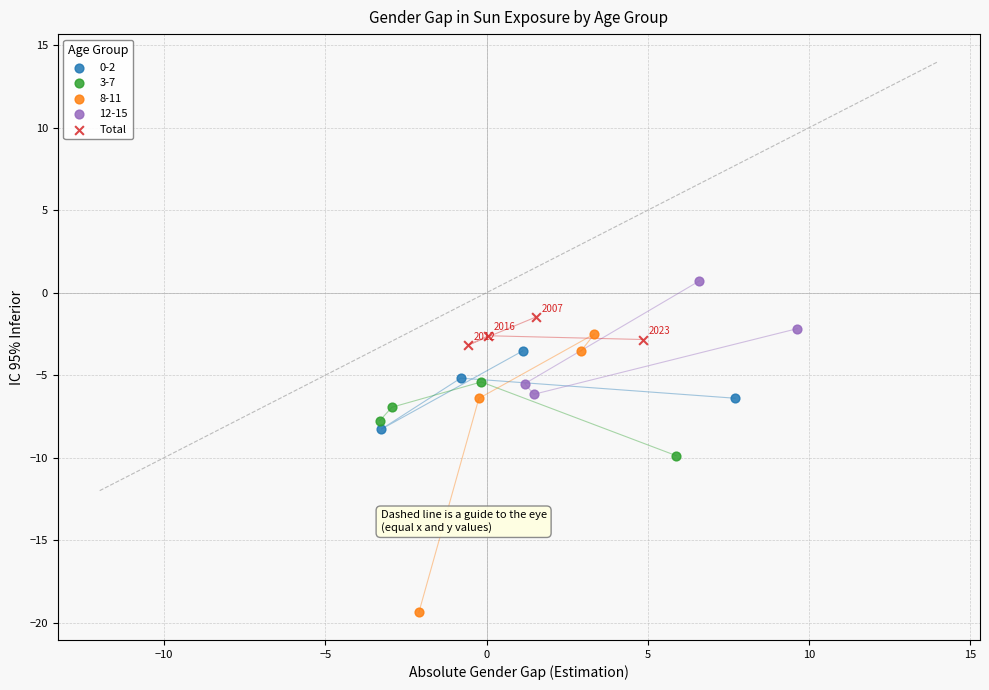

Which series reaches the minimum Y coordinate?

8-11